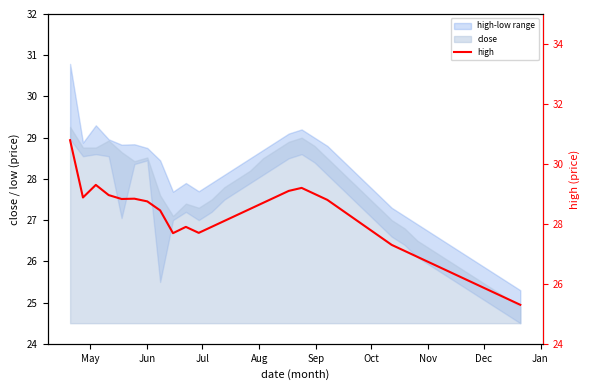

How many points are lower than both their immediate neighbors (excluding endpoints)?

4